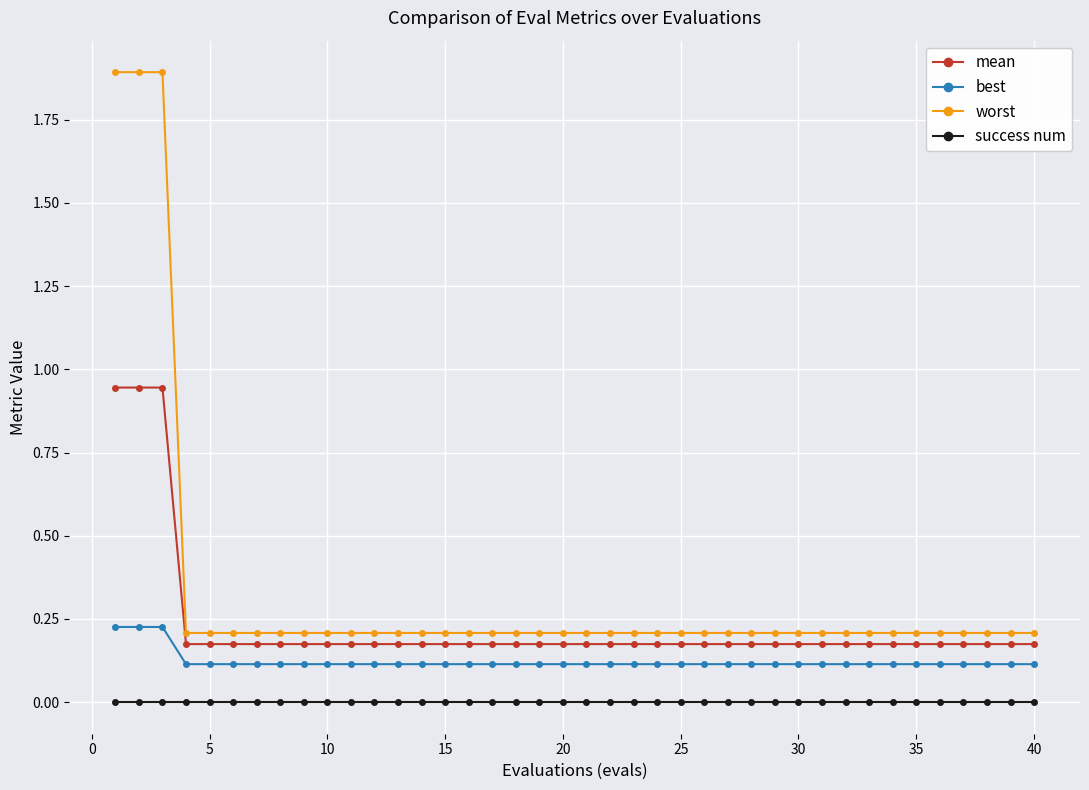

Rank the series by their average value, from highest to lowest.

worst, mean, best, success num